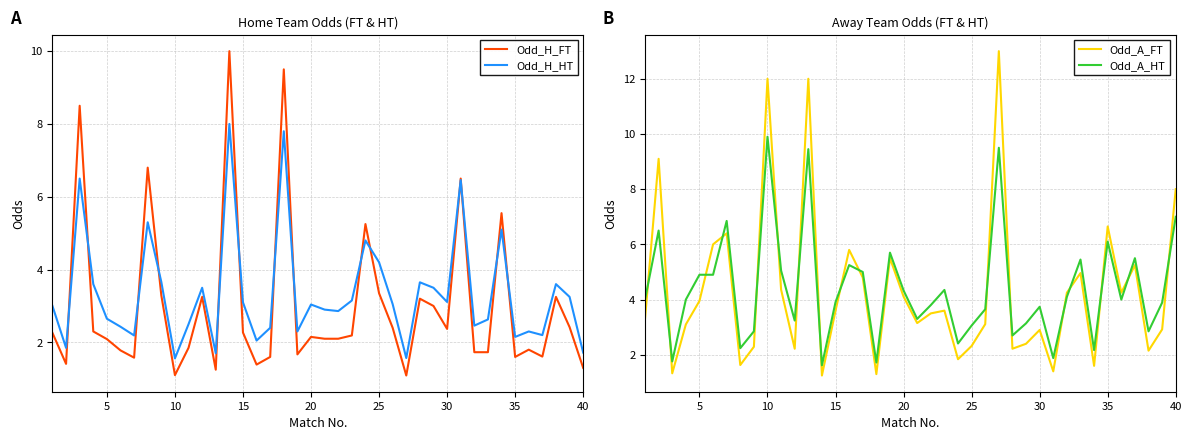

True or false: Odd_A_HT and Odd_A_FT intersect in this chart.

True